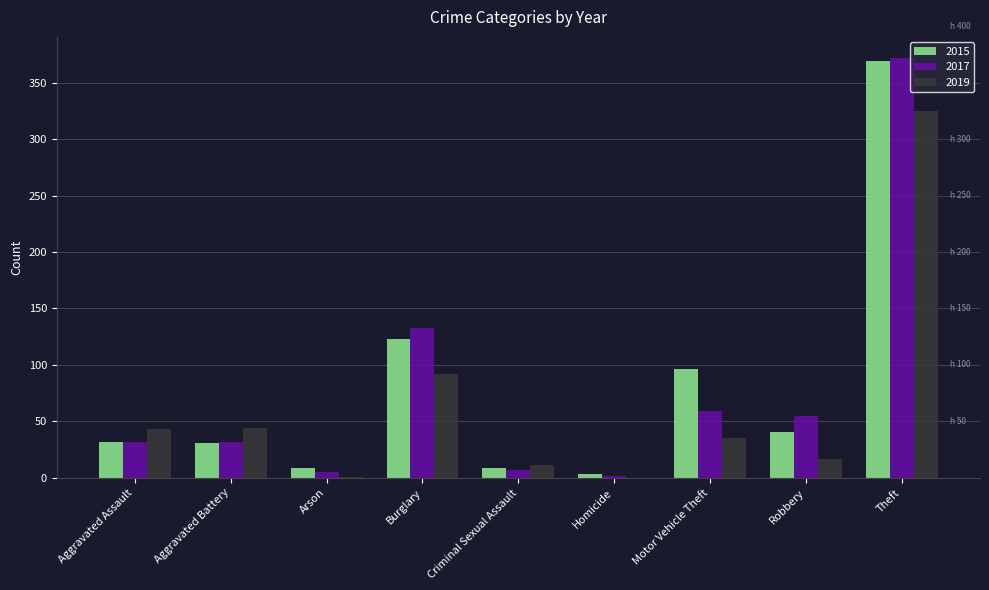

Count the number of data series in this chart.

3